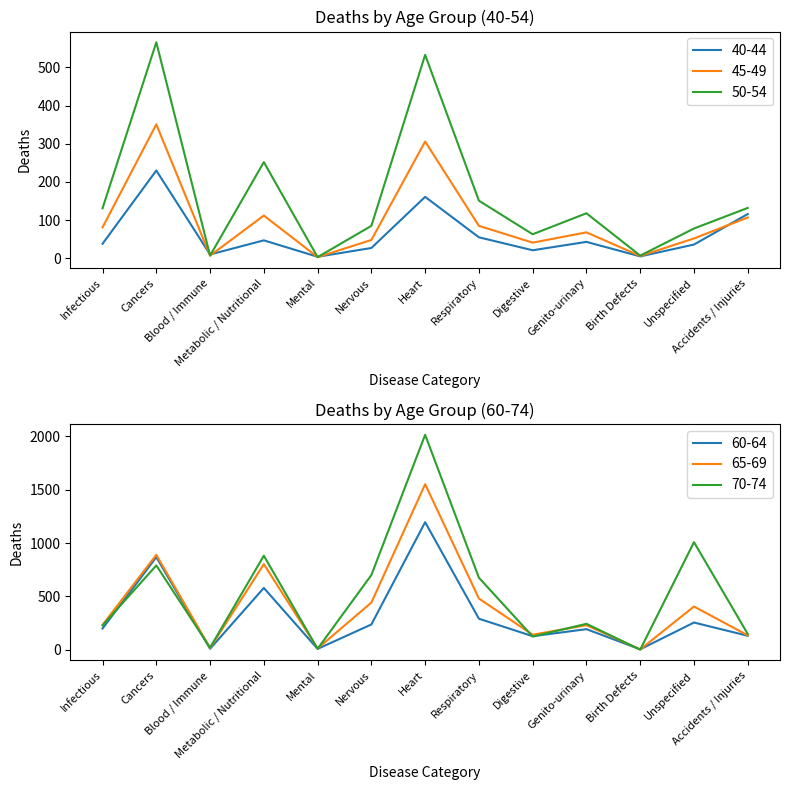

How many intersections are there between 45-49 and 40-44?

5